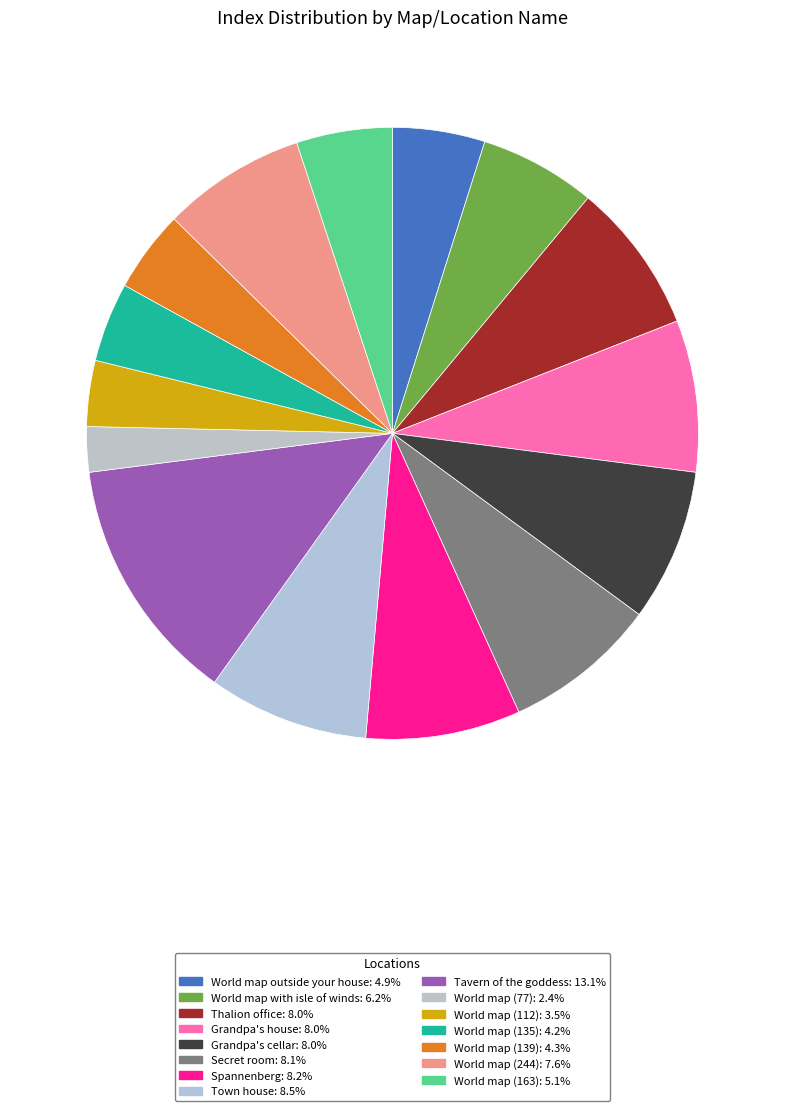

Is it true that Grandpa's house is 8% of the pie?

True